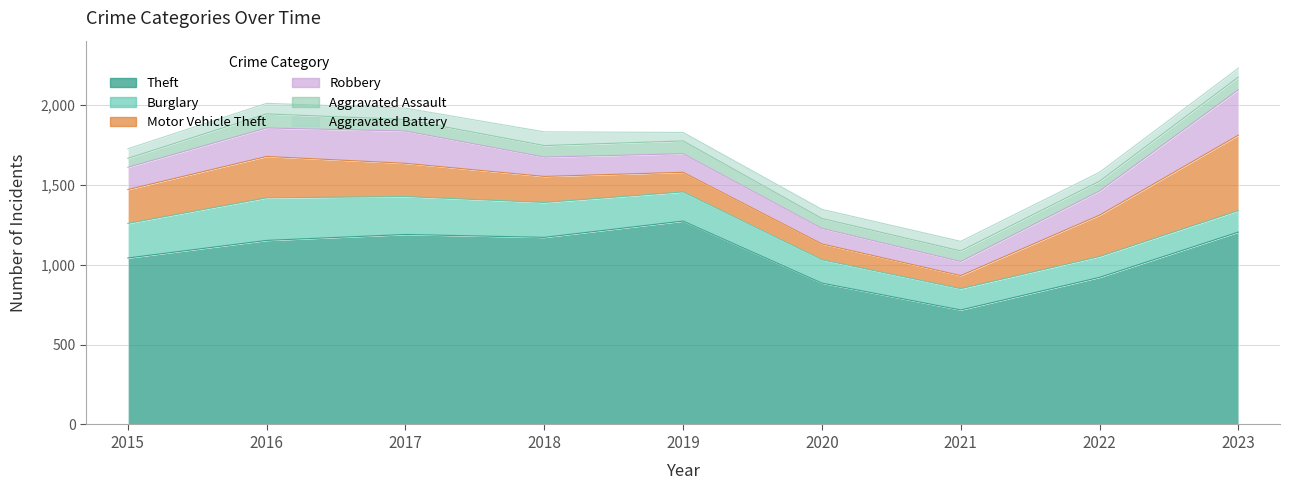

Where do Aggravated Assault and Aggravated Battery first cross each other?

2015 and 2016